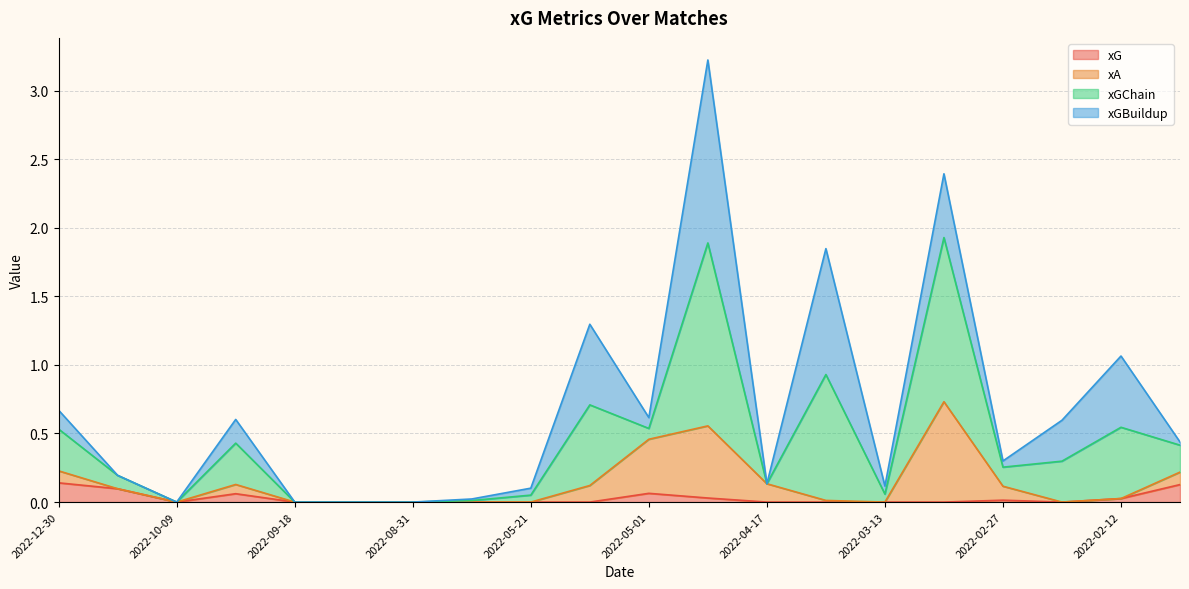

The value of xG at 2022-02-05 is 0.2. True or false?

False